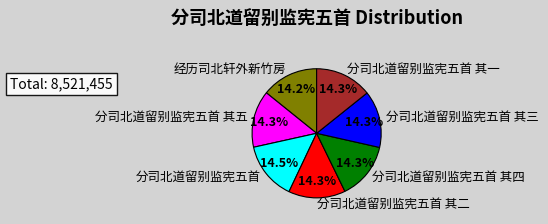

Approximately how many times larger is the value at 分司北道留别监宪五首 其四 compared to 分司北道留别监宪五首 其五?

1.0